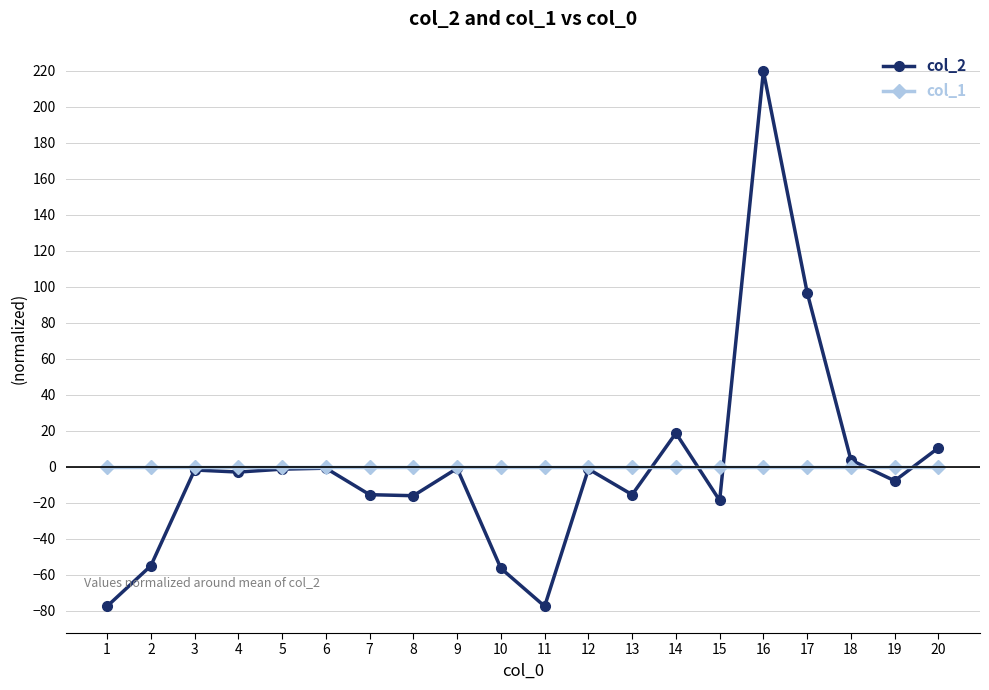

Is the value of col_2 at 20 greater than the value of col_1 at 6?

Yes